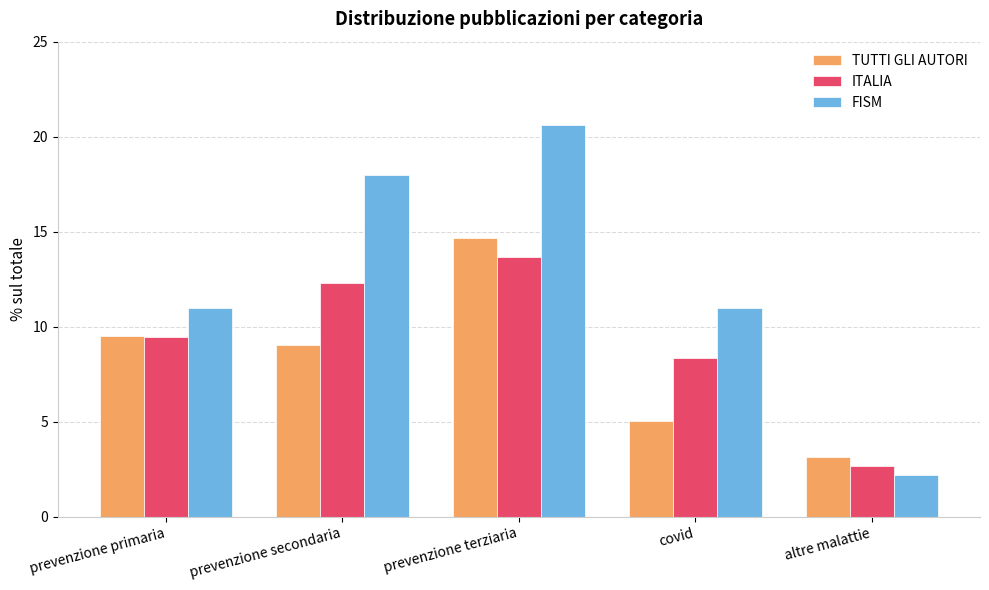

Which category has the highest value in the TUTTI GLI AUTORI series?

prevenzione terziaria